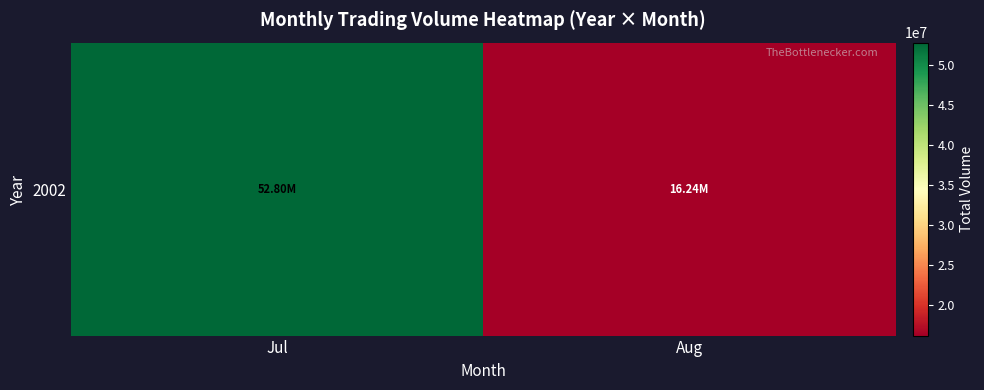

The chart shows a value of 24419453 at Aug. True or false?

False